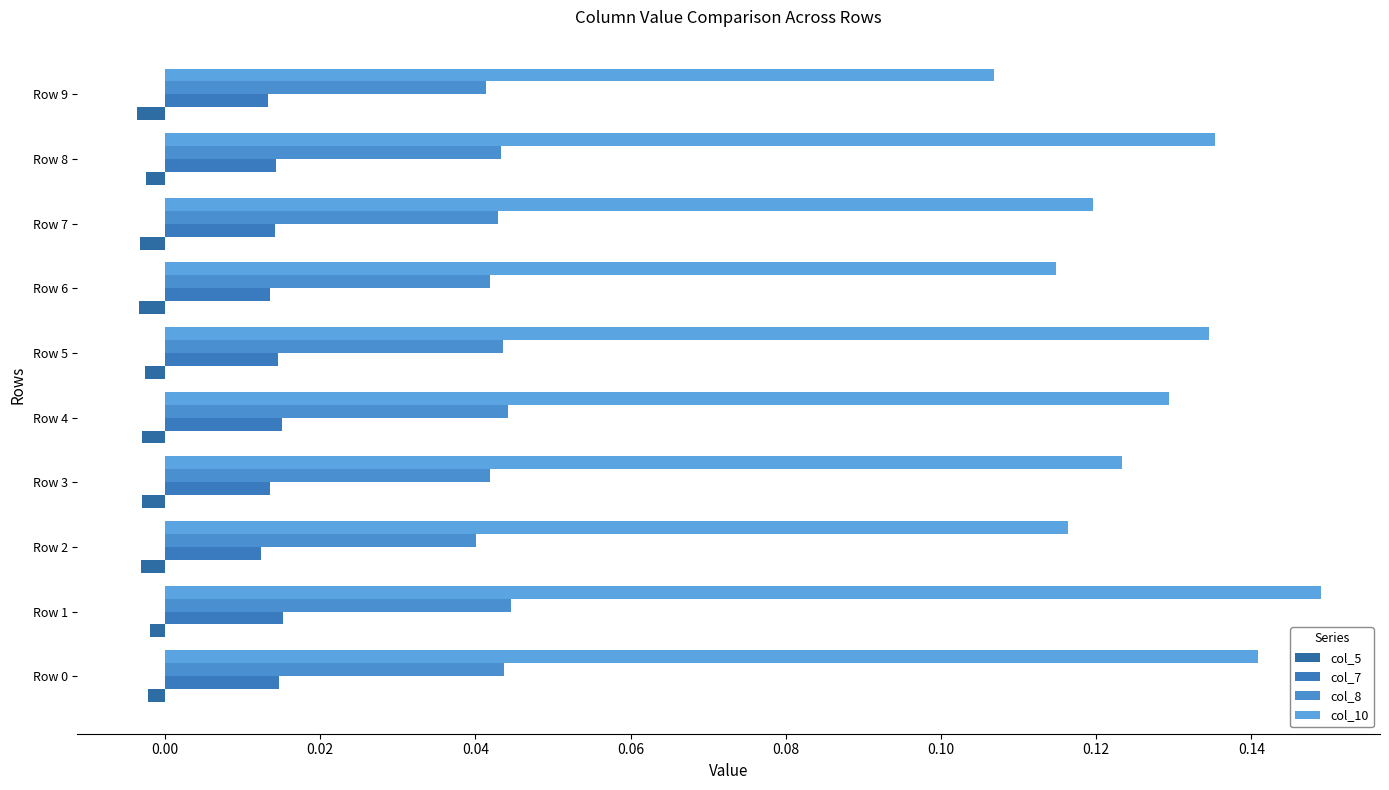

Count the number of data series in this chart.

4